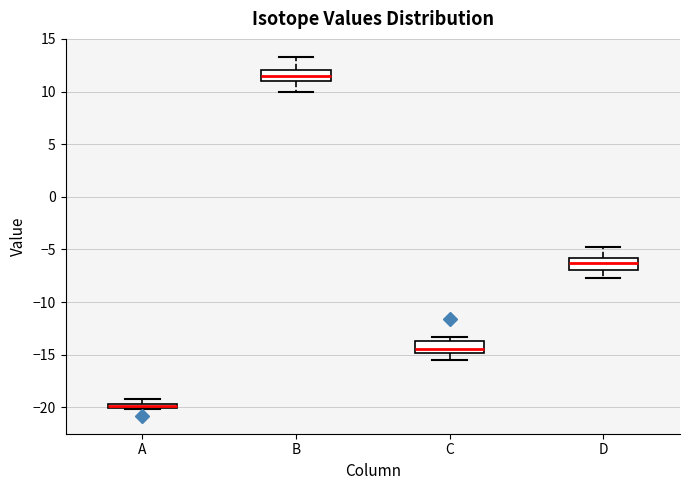

Which box has the highest median line?

B